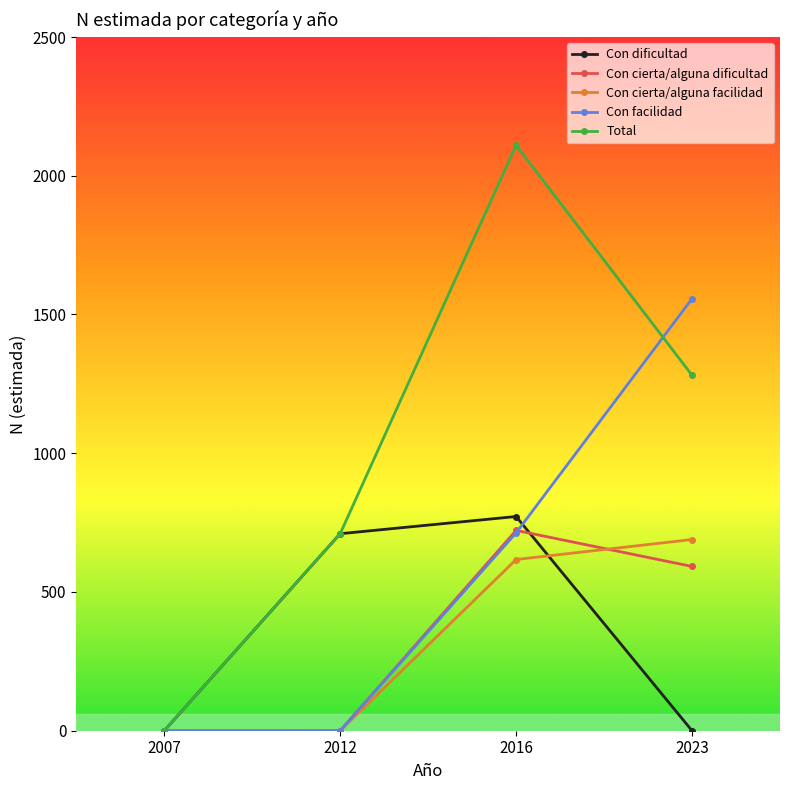

What is the sum of all Con cierta/alguna dificultad values?

1314